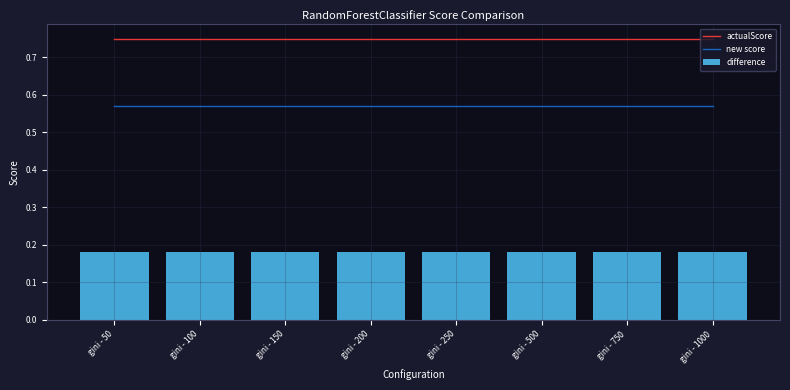

The value of new score at gini - 100 is 0.3. True or false?

False